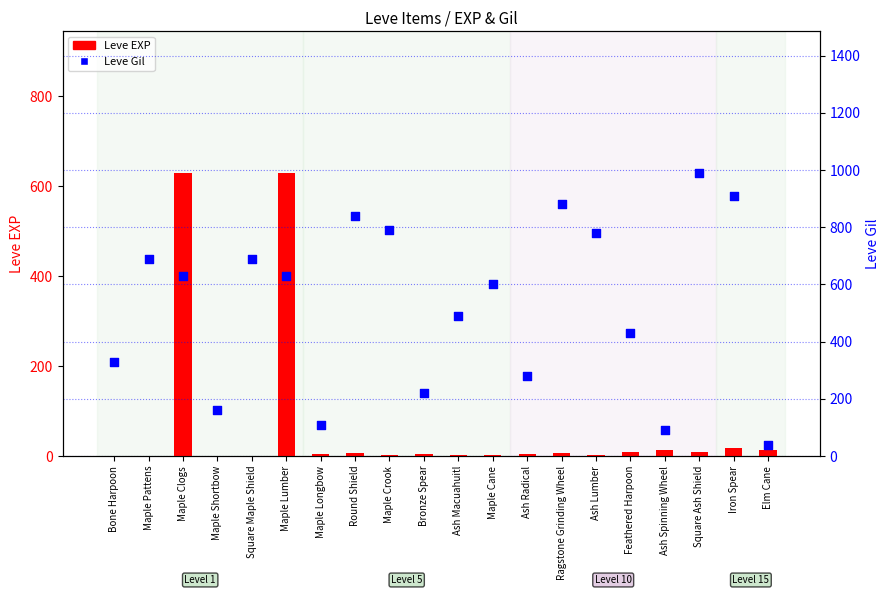

Which series has the largest Y range (max minus min)?

Leve Gil